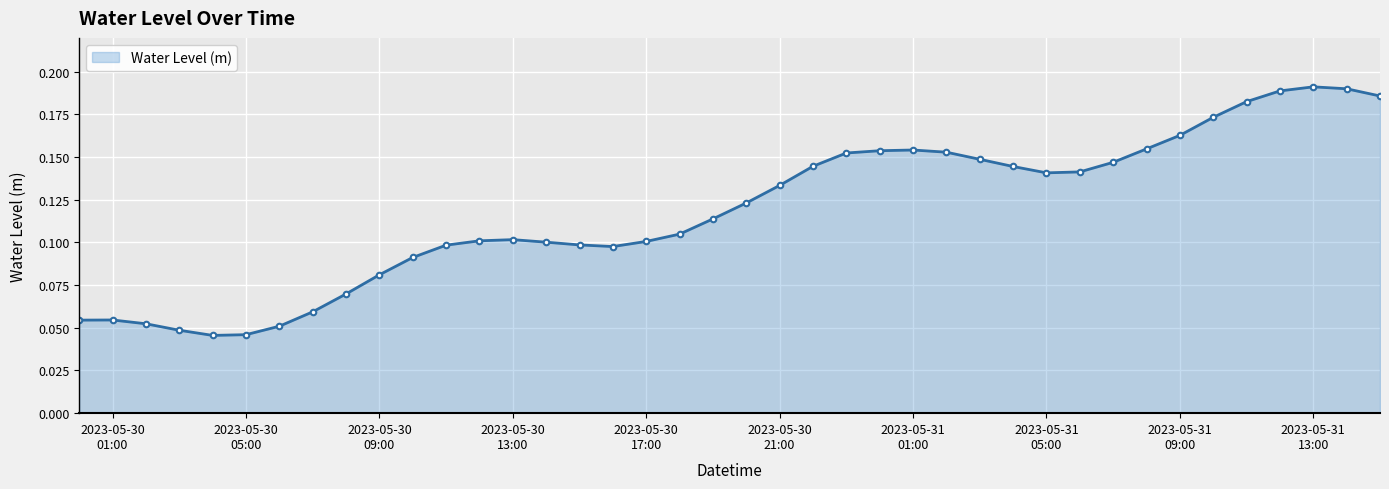

What is the sum of all values?

4.7